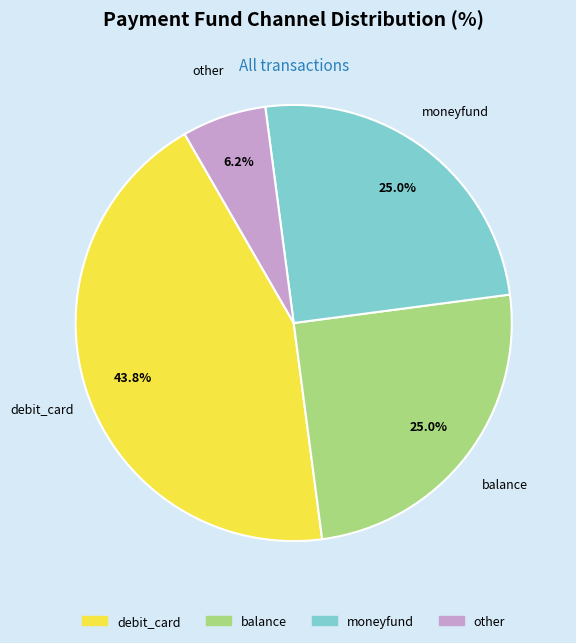

Does other account for over 50% of the chart?

No